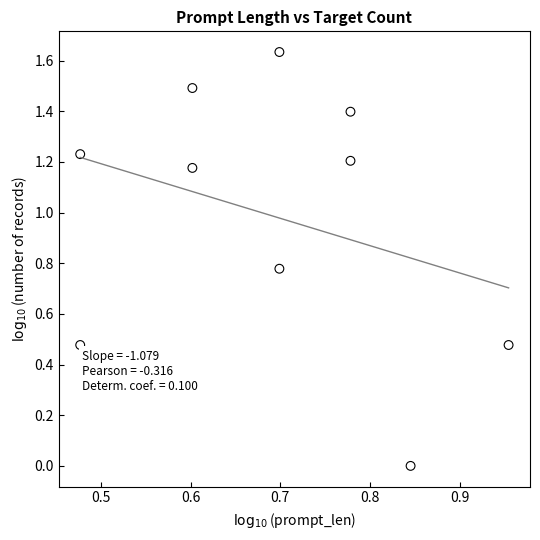

What is the average Y value?

1.0